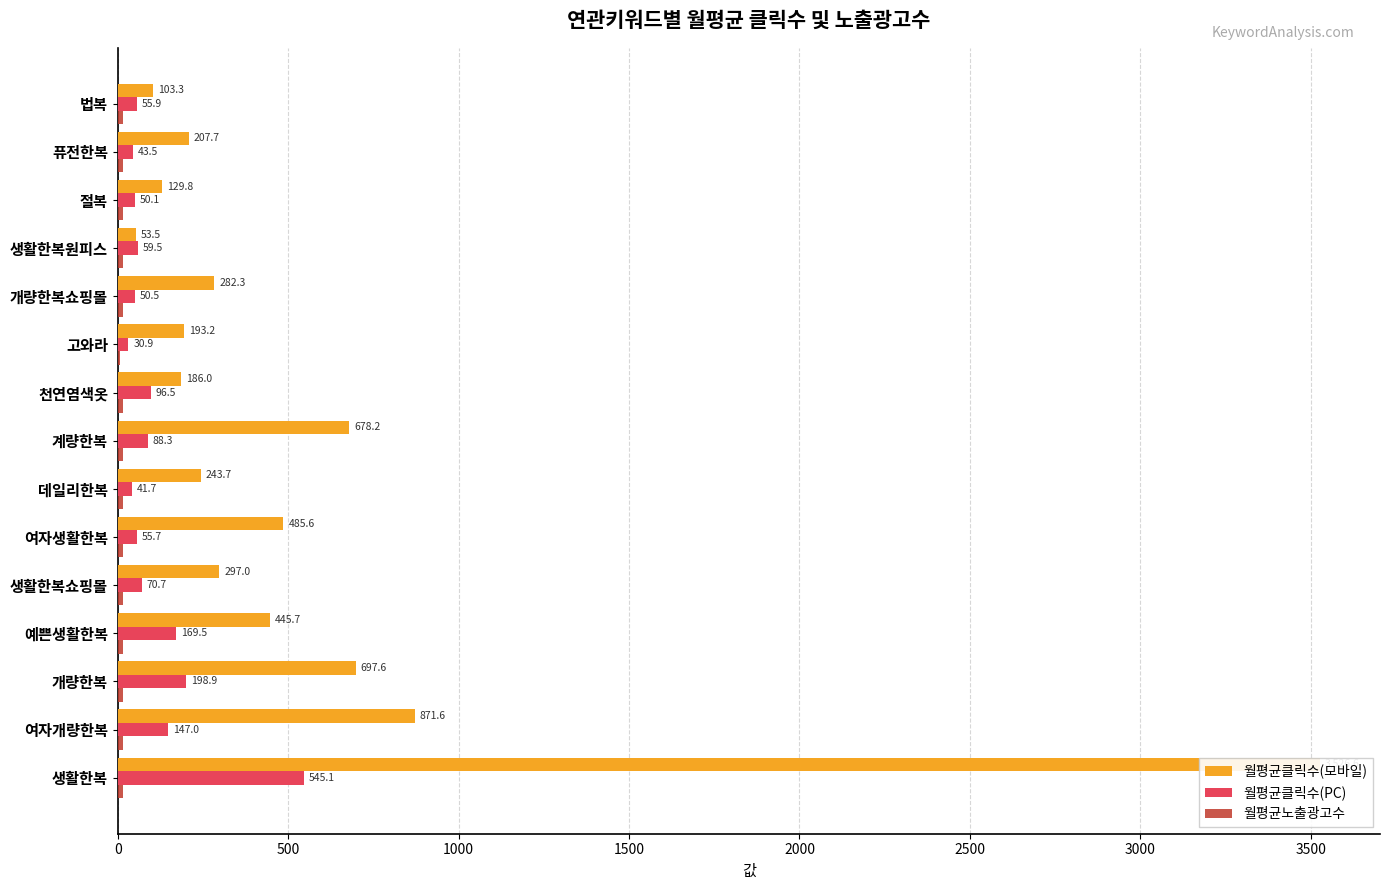

What is the value of the 월평균클릭수(PC) bar at the 12th from the left?

59.5